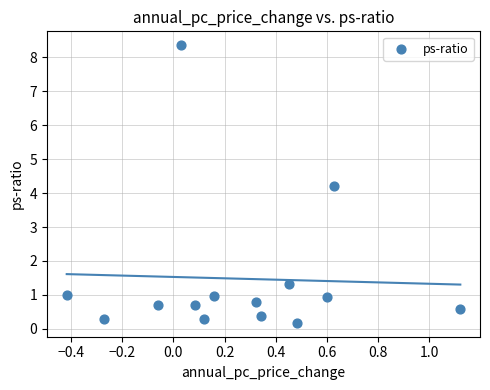

What is the range of X values (max minus min)?

1.5